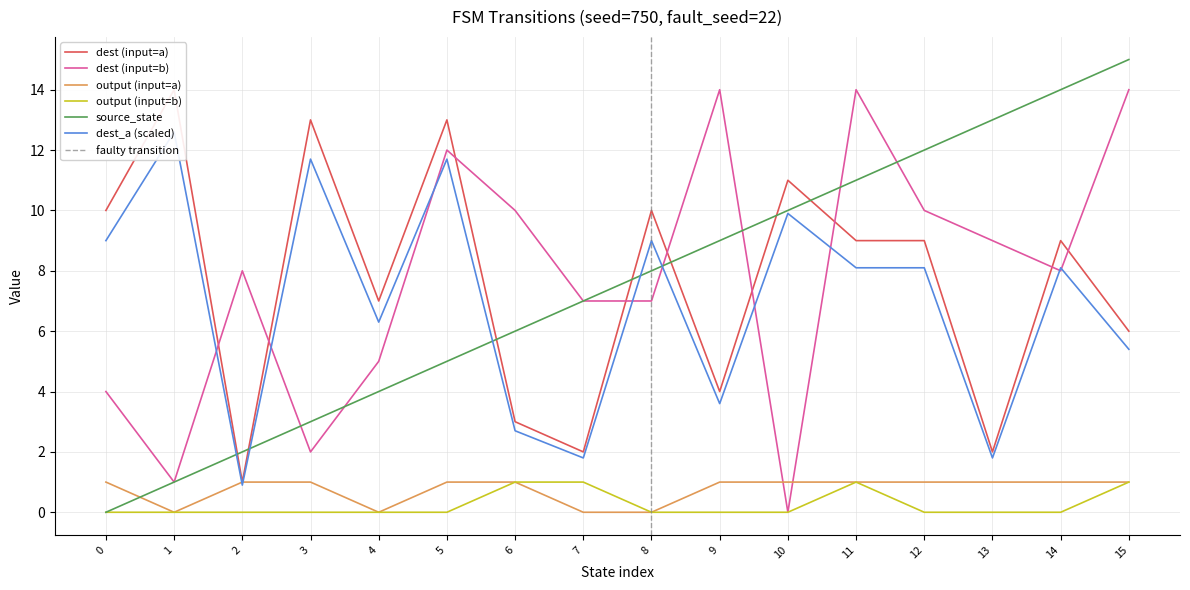

True or false: output_a and output_b cross at least once.

False